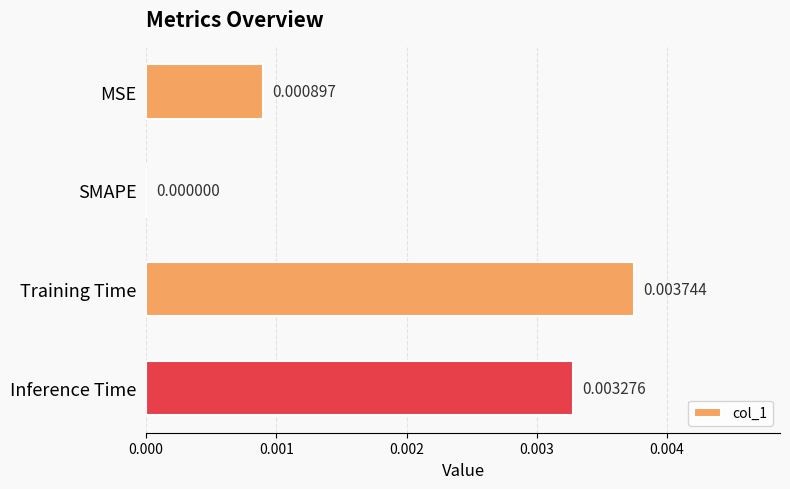

At which category does the chart reach its peak across all series?

Training Time